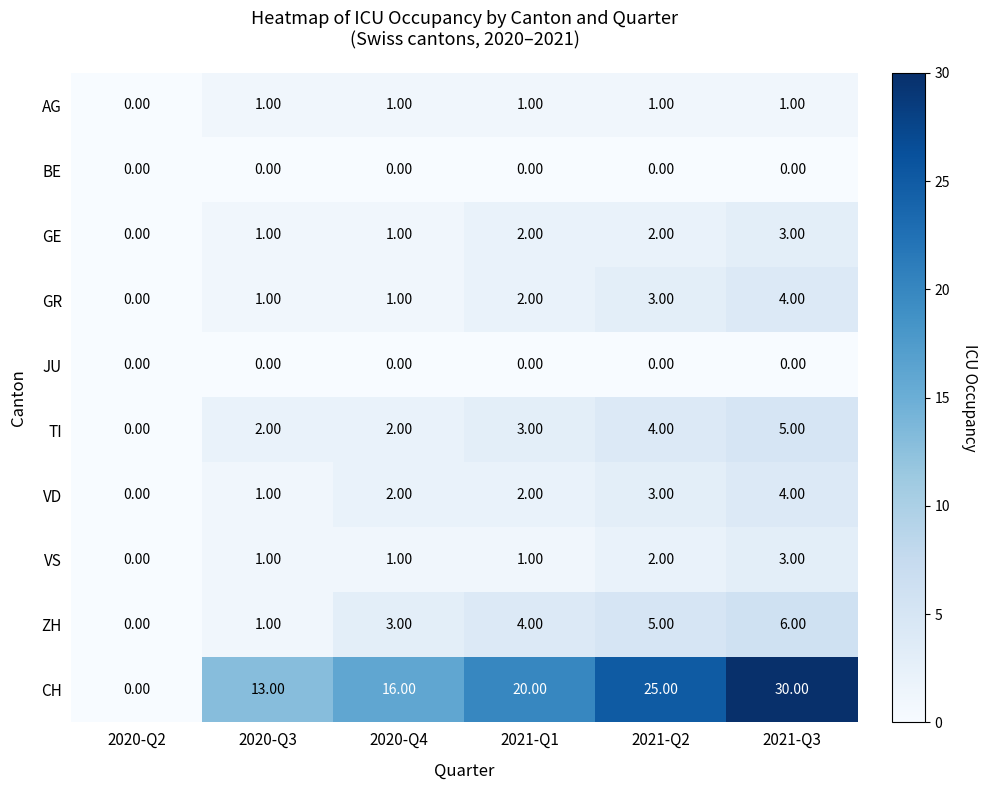

Which series has the largest total across all categories?

CH